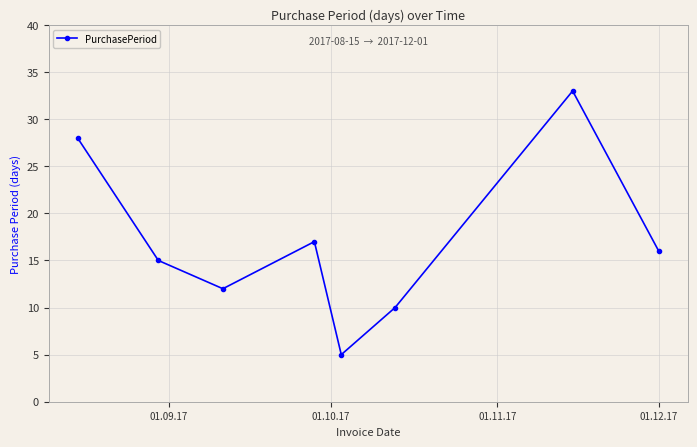

Reading right to left, extract all data points from this chart.

16	33	10	5	17	12	15	28